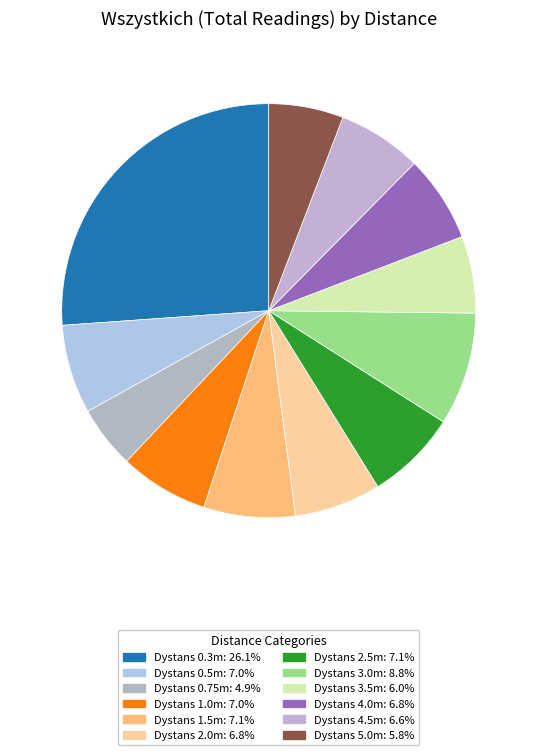

How many slices are in this pie chart?

12